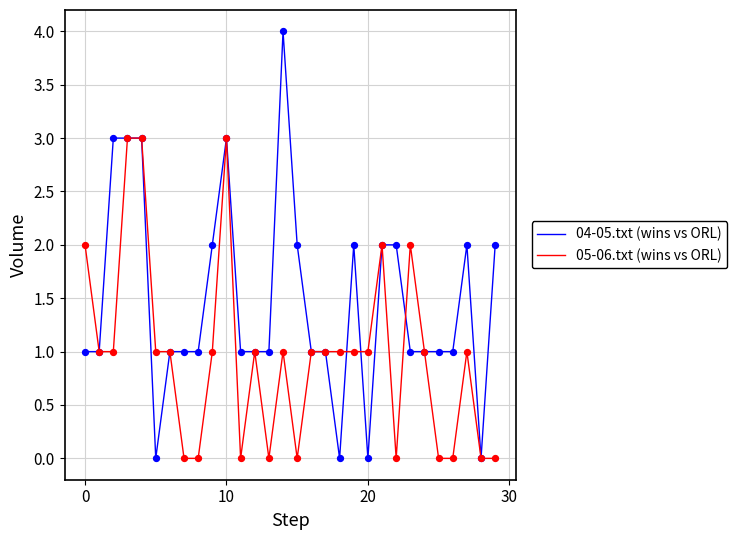

Which series has the largest range (max minus min)?

04-05.txt (wins vs ORL)